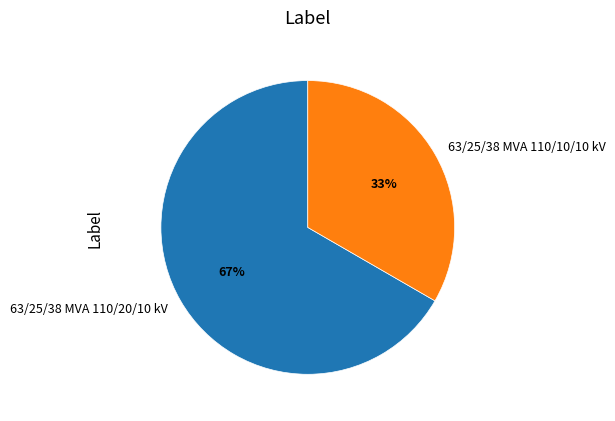

Does 63/25/38 MVA 110/10/10 kV account for over 50% of the chart?

No